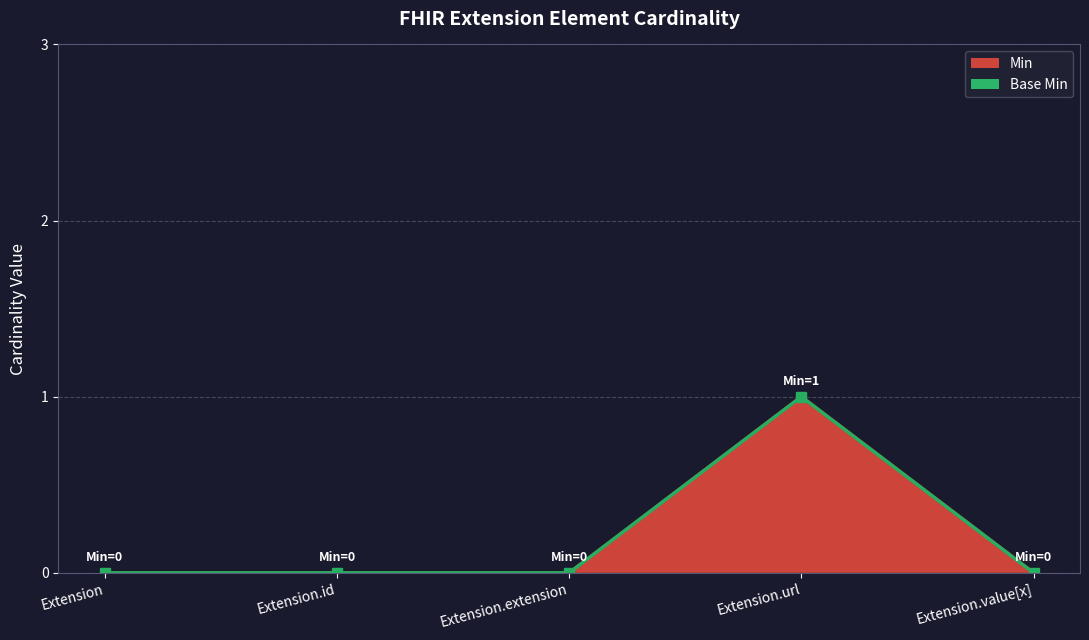

Which has a higher value, Extension or Extension.url?

Extension.url